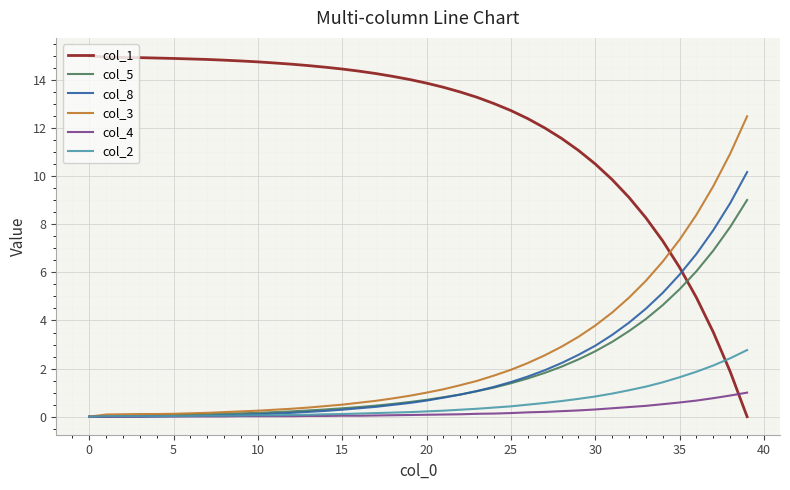

How many positive values does the col_1 series have?

39